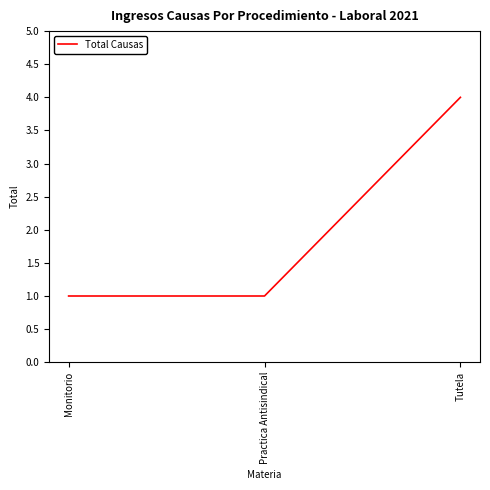

The chart shows a value of 6 at Tutela. True or false?

False